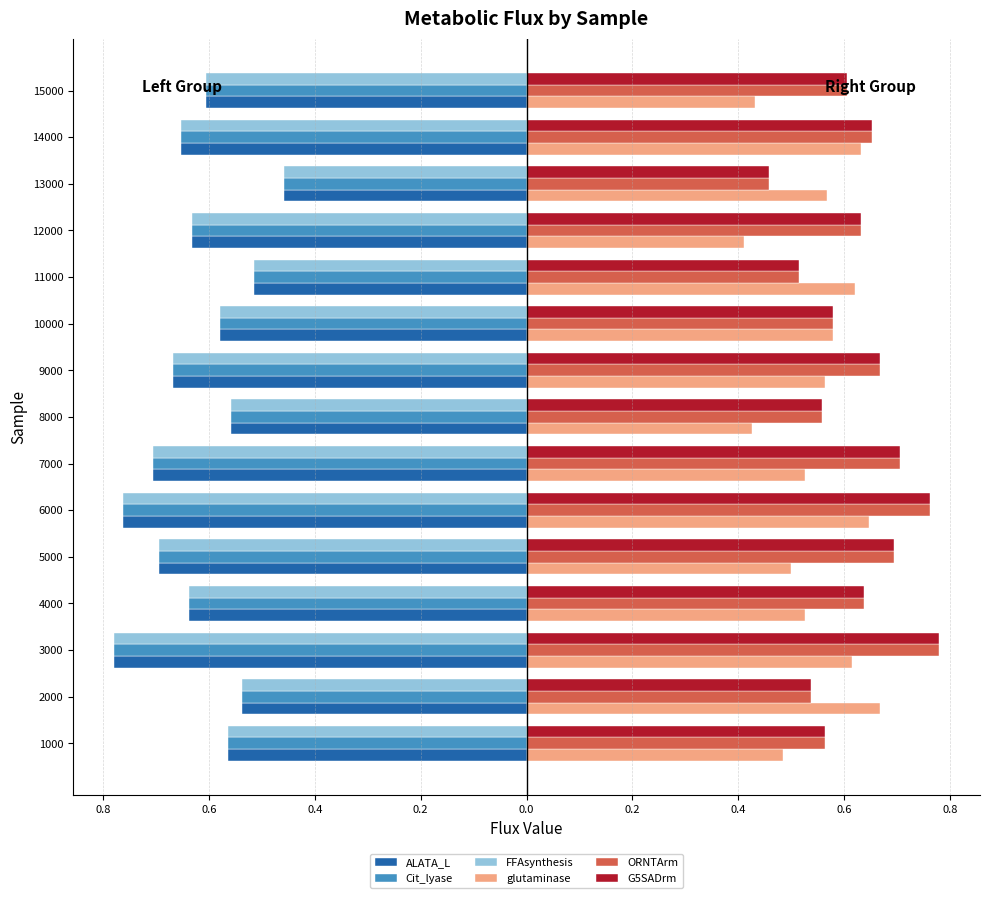

What are all the series names shown in the legend?

ALATA_L, Cit_lyase, FFAsynthesis, glutaminase, ORNTArm, G5SADrm